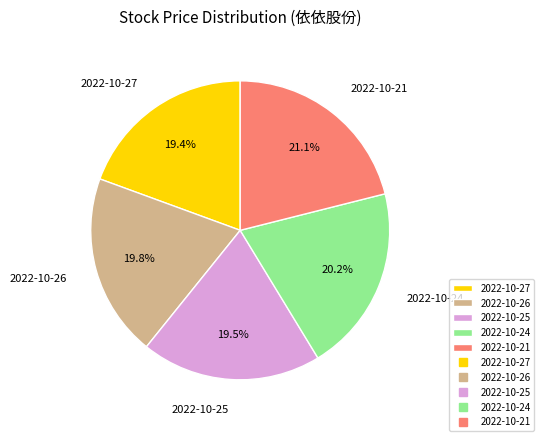

Which slice is the largest?

2022-10-21